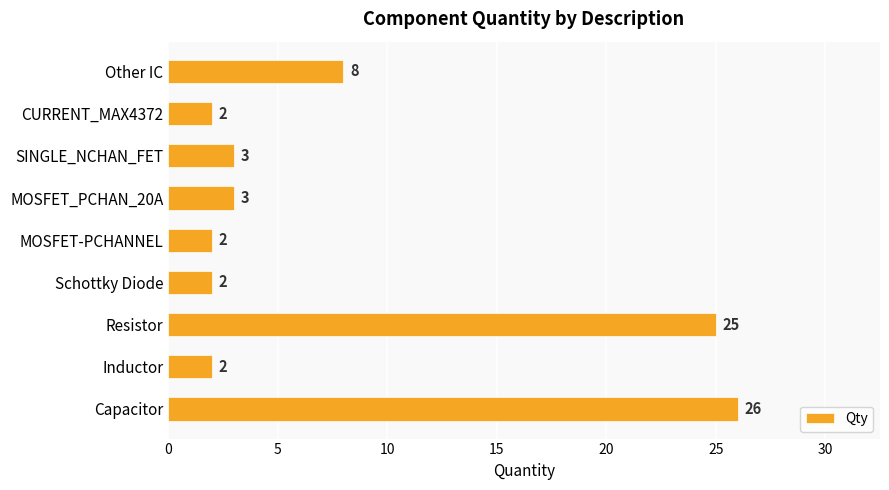

Reading bottom to top, transcribe all the data shown in this chart.

Capacitor=26	Inductor=2	Resistor=25	Schottky Diode=2	MOSFET-PCHANNEL=2	MOSFET_PCHAN_20A=3	SINGLE_NCHAN_FET=3	CURRENT_MAX4372=2	Other IC=8